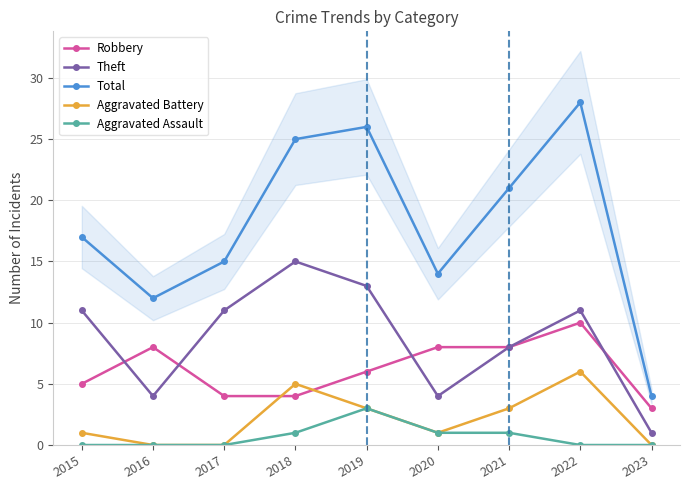

Is the value of Total at 2023 greater than the value of Aggravated Assault at 2019?

Yes